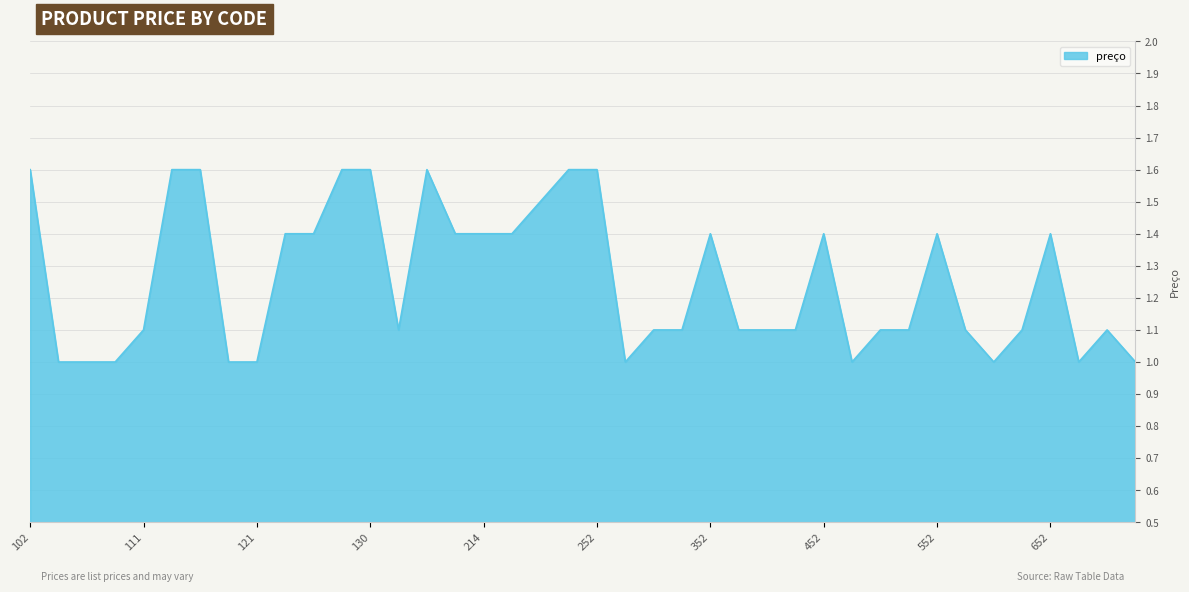

Count the number of data series in this chart.

1